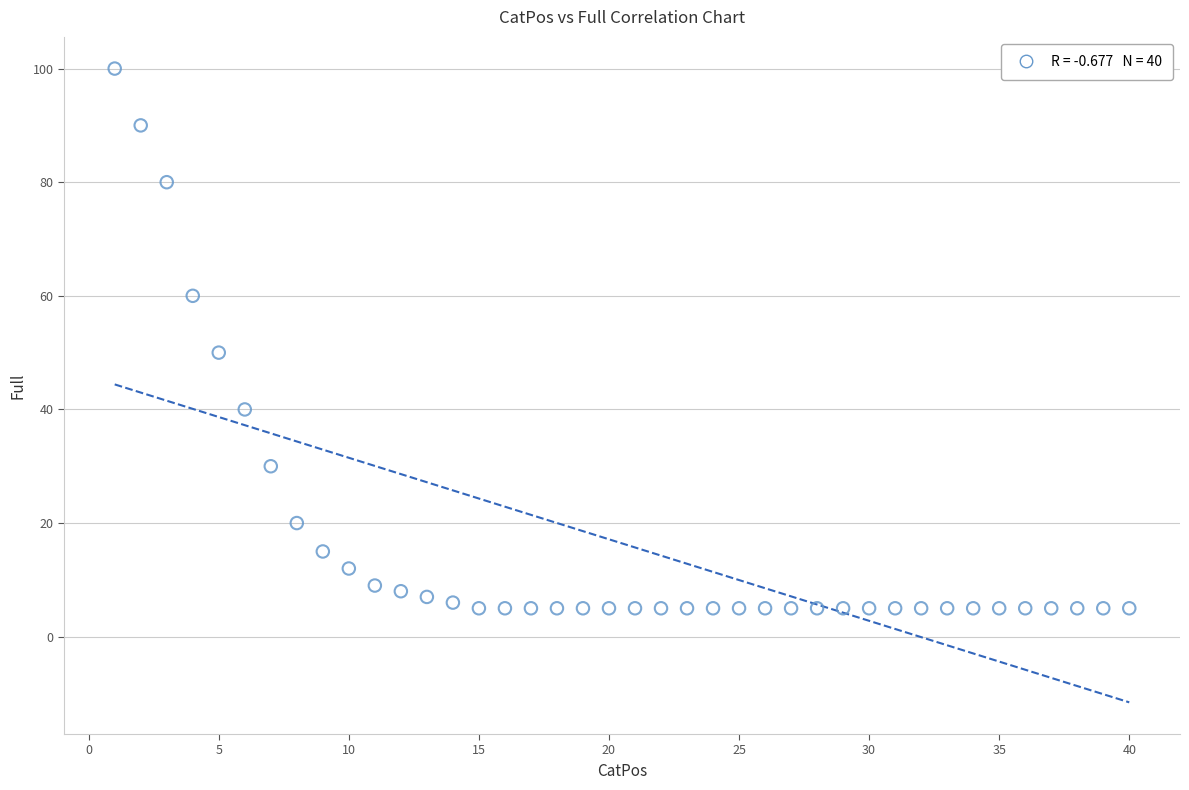

What Y value in the scatter plot is closest to 52?

50